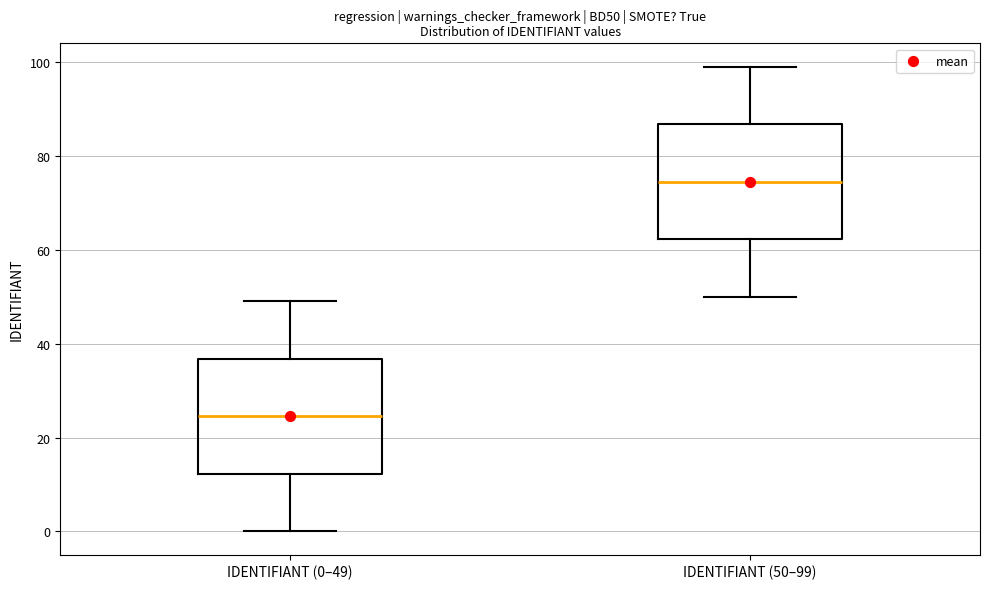

Where does the median line of the box for IDENTIFIANT (0–49) sit on the y-axis? The values are not printed on the chart, so give them approximately, as read against the axis.

24